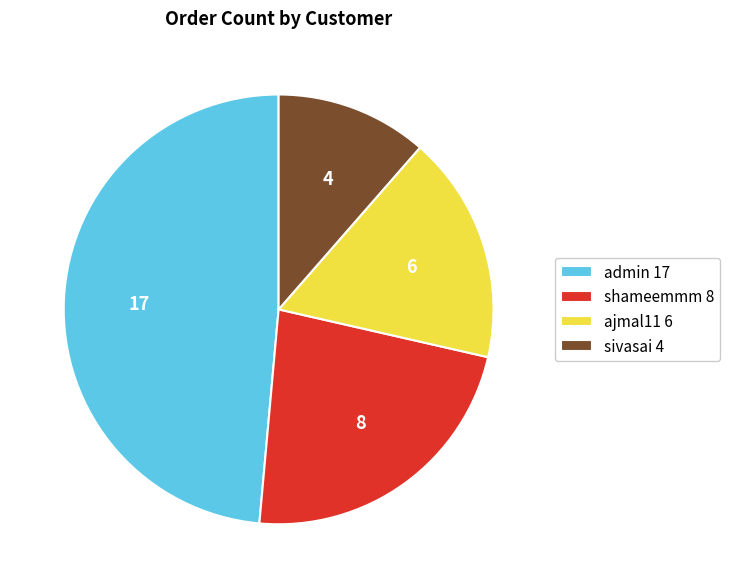

How many segments does this pie chart have?

4